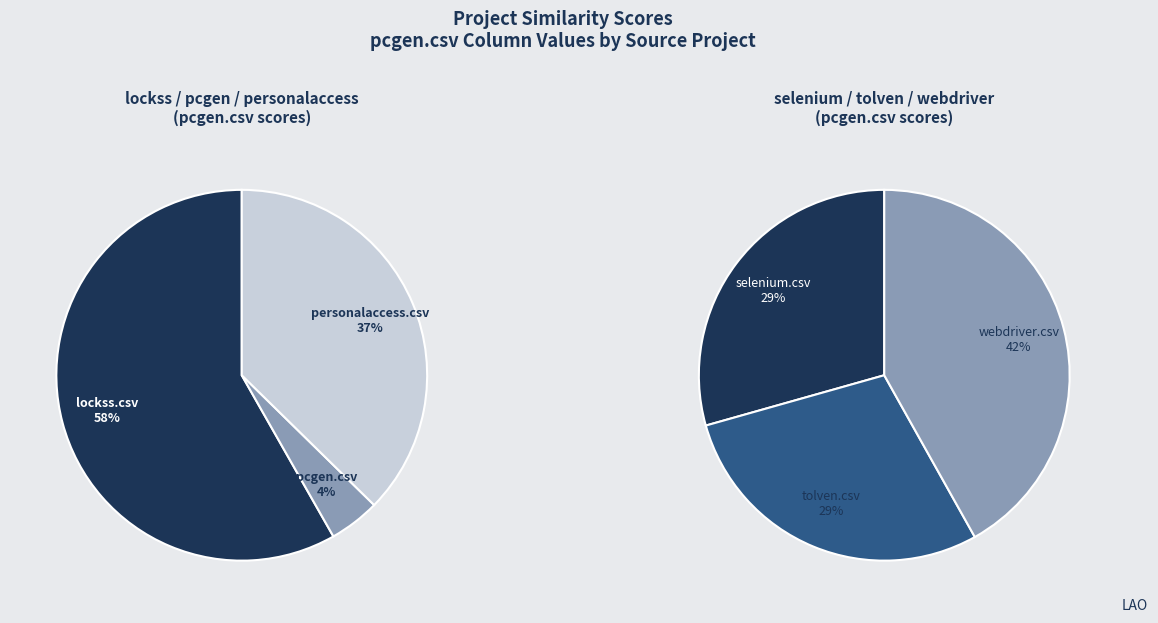

How many segments does this pie chart have?

6